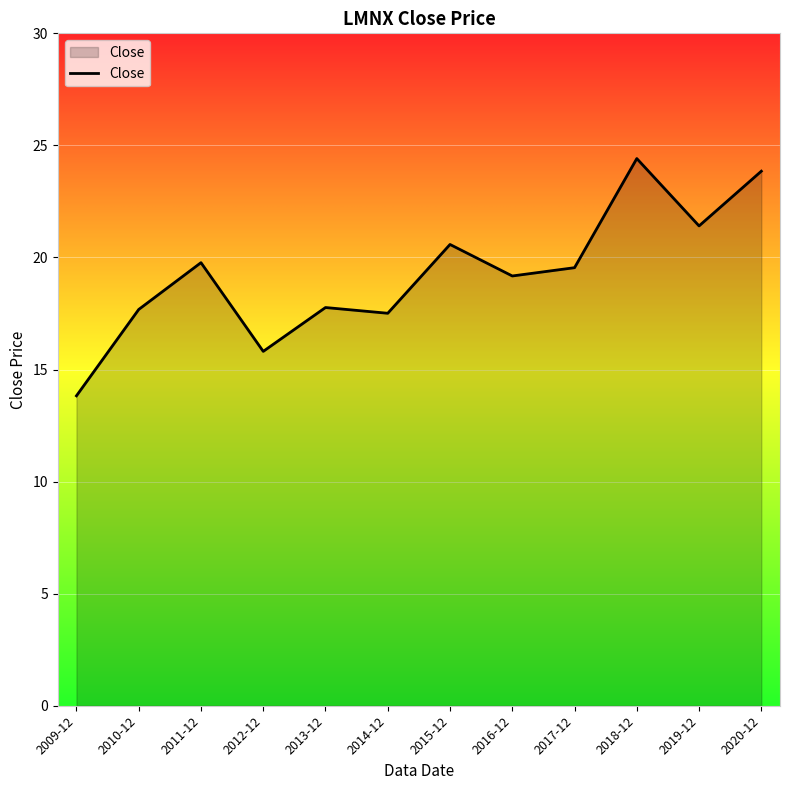

What is the difference between the values at 2016-12 and 2013-12?

1.4